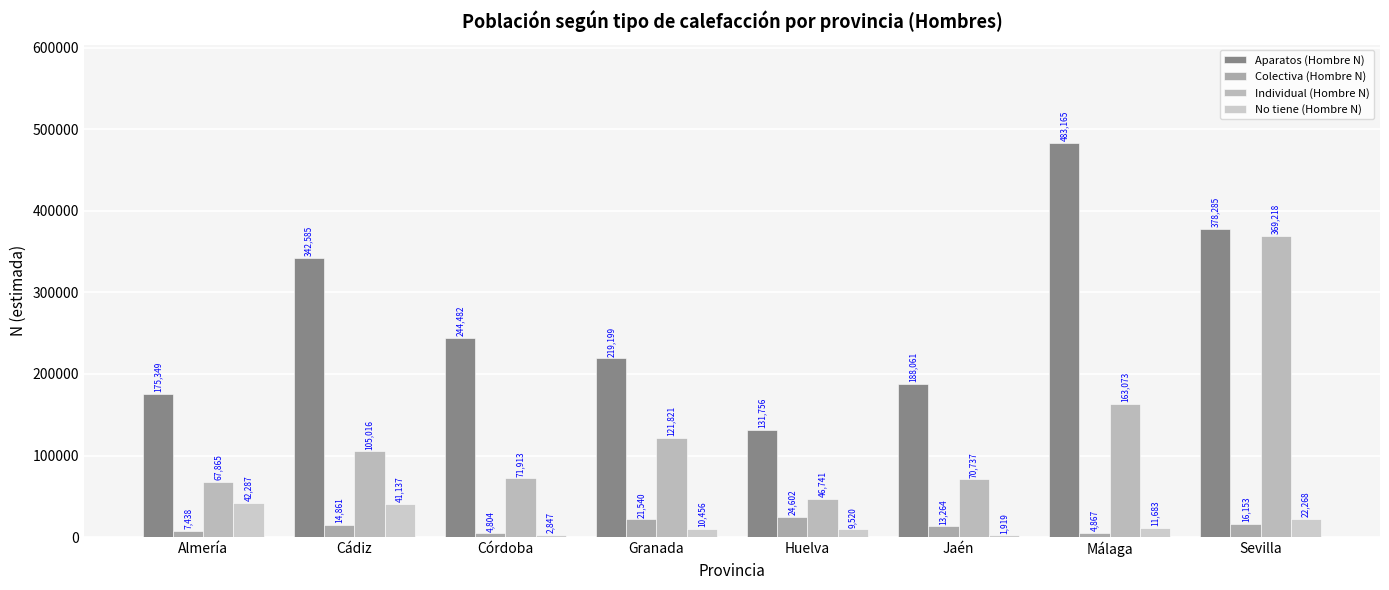

At which category is the sum across all series the highest?

Sevilla